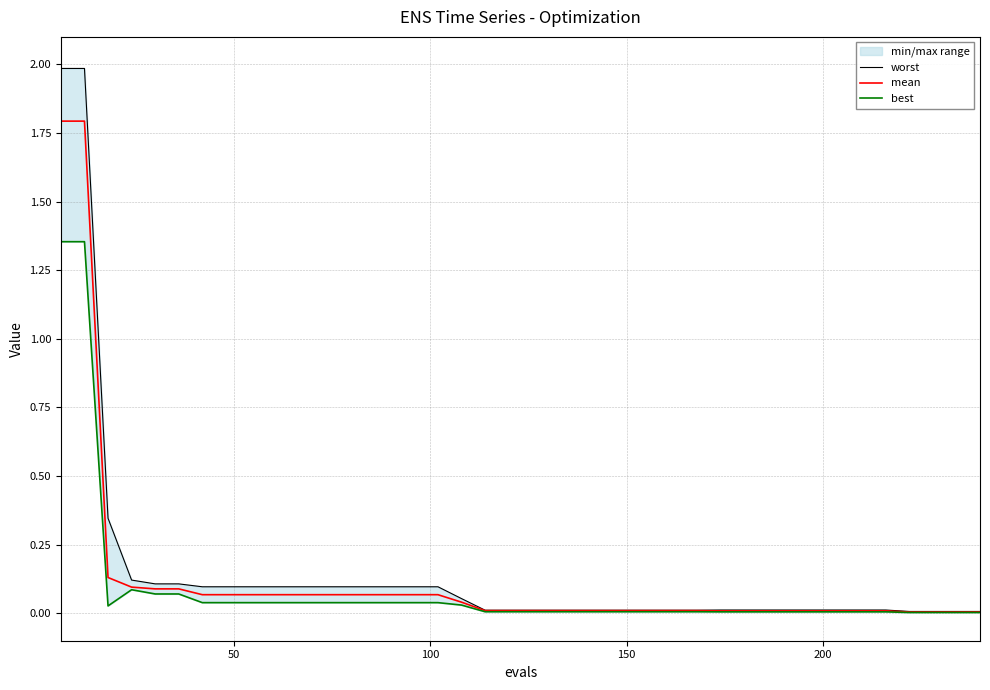

True or false: mean and worst cross at least once.

False